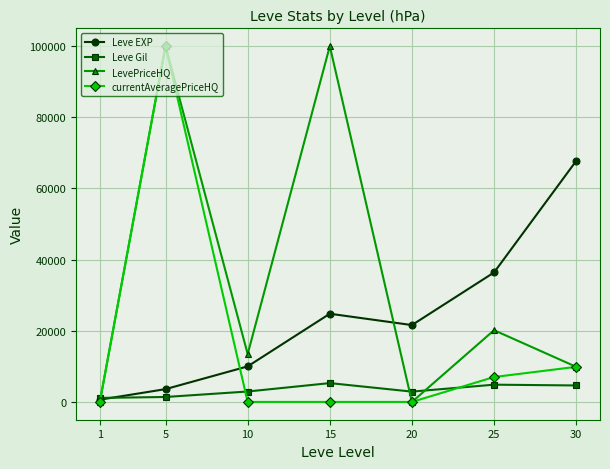

Which series has the largest total across all categories?

LevePriceHQ